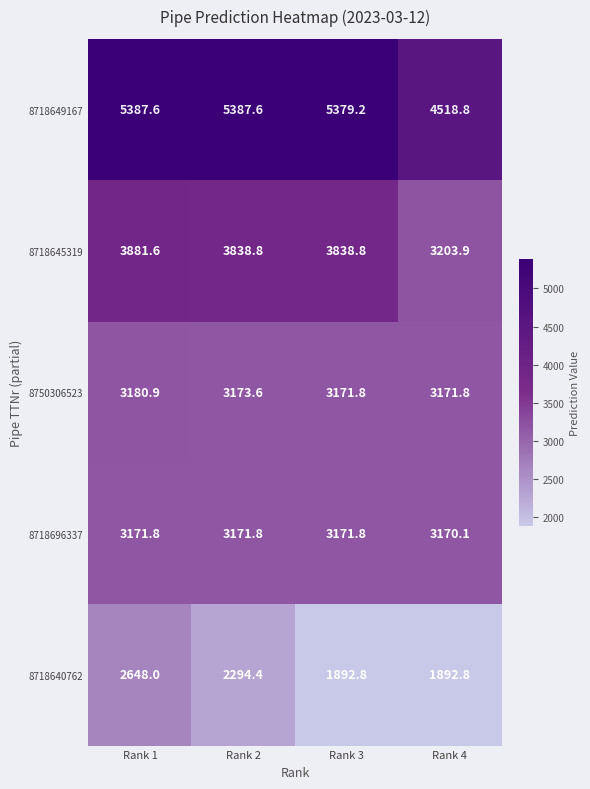

Is it true that 8718645319 equals 2441.5 at Rank 3?

False